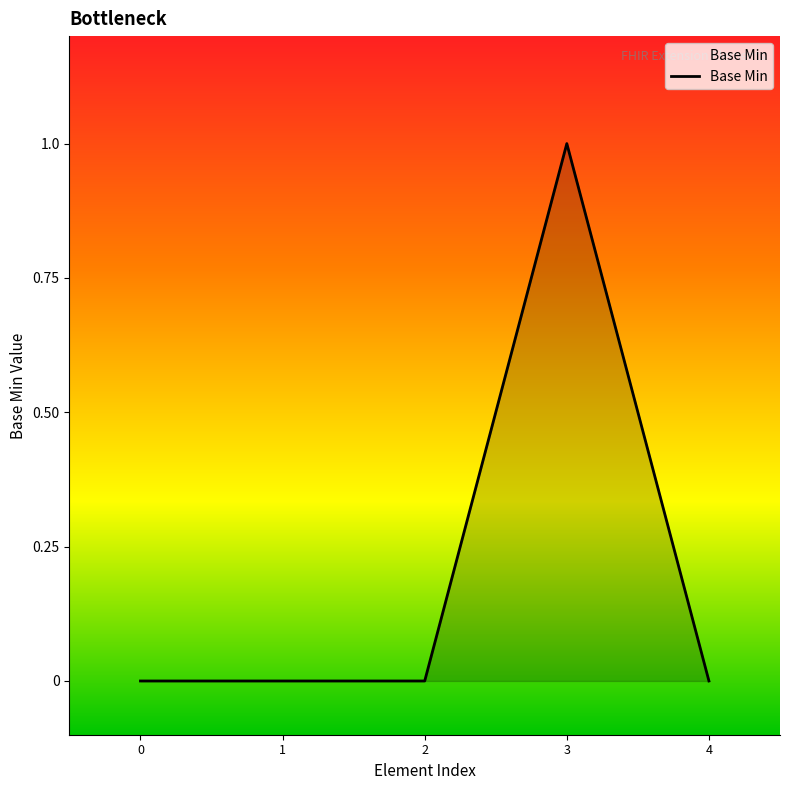

The value at 3 is 0. True or false?

False